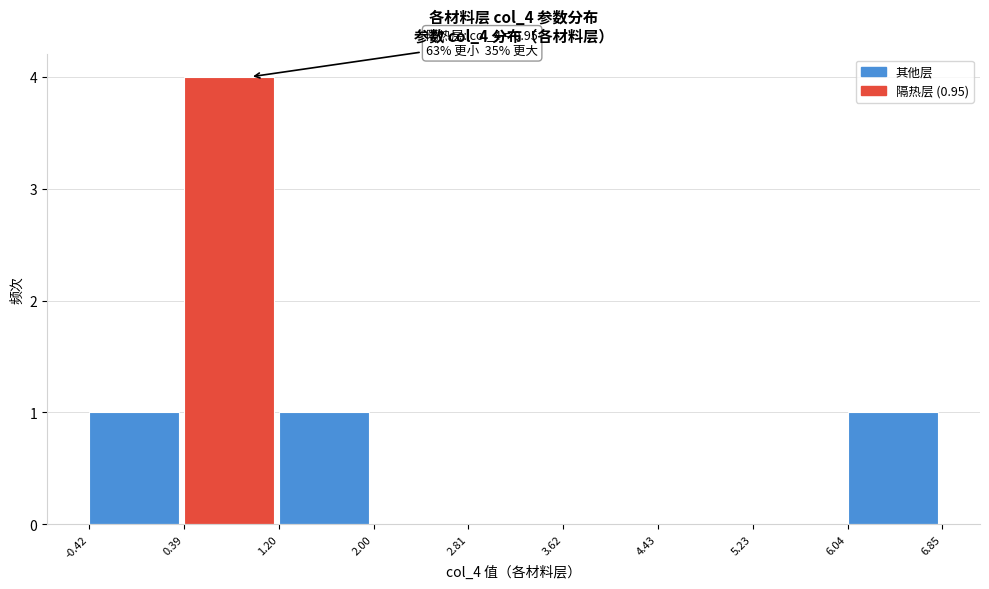

Over which range of the x-axis is the bar tallest?

0.39 to 1.20